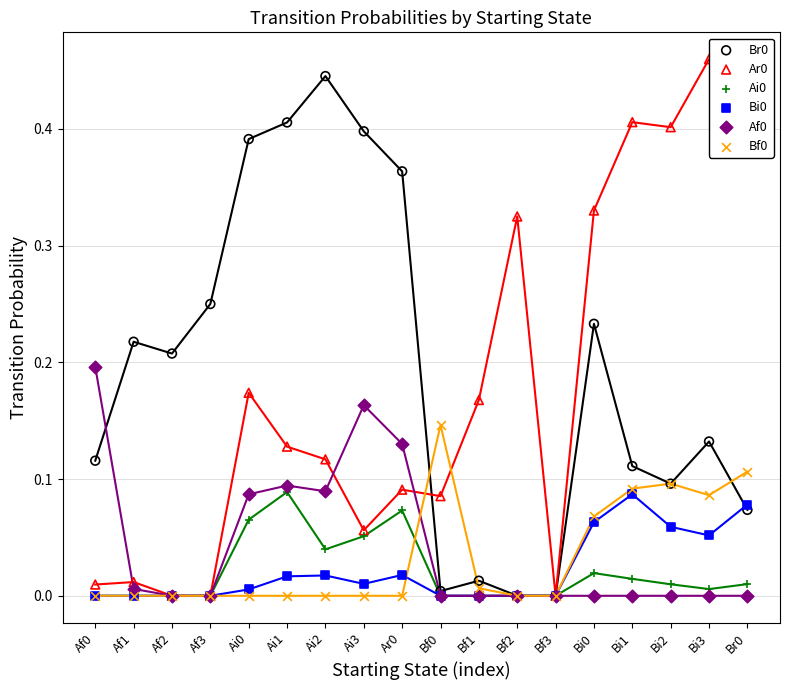

Is the value of Bf0 at Af0 greater than the value of Af0 at Bf0?

No